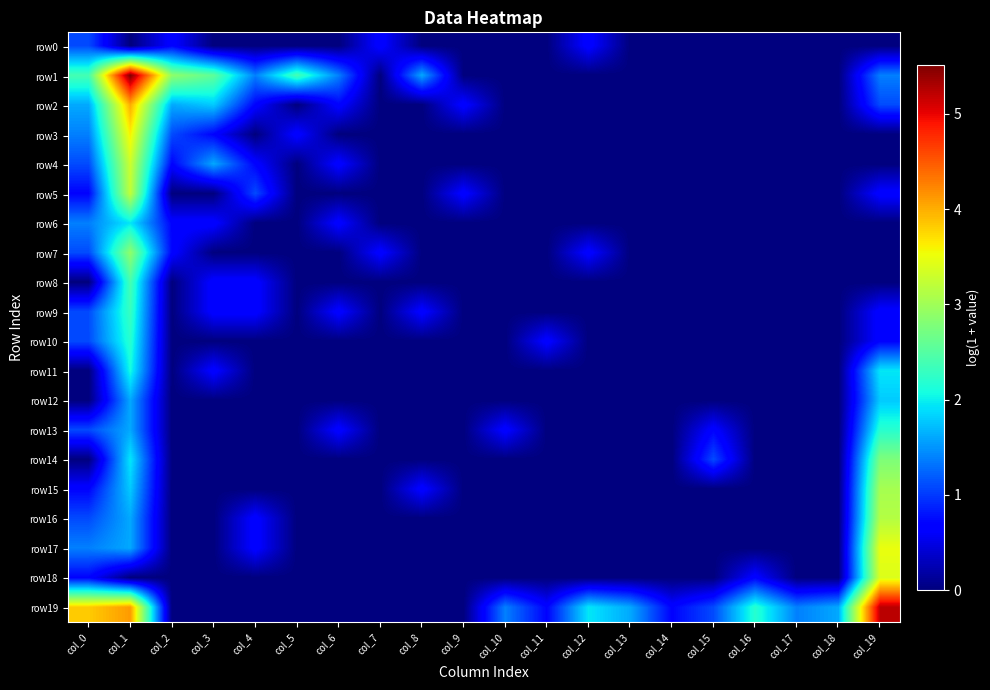

At how many categories does at least one series exceed 3?

3